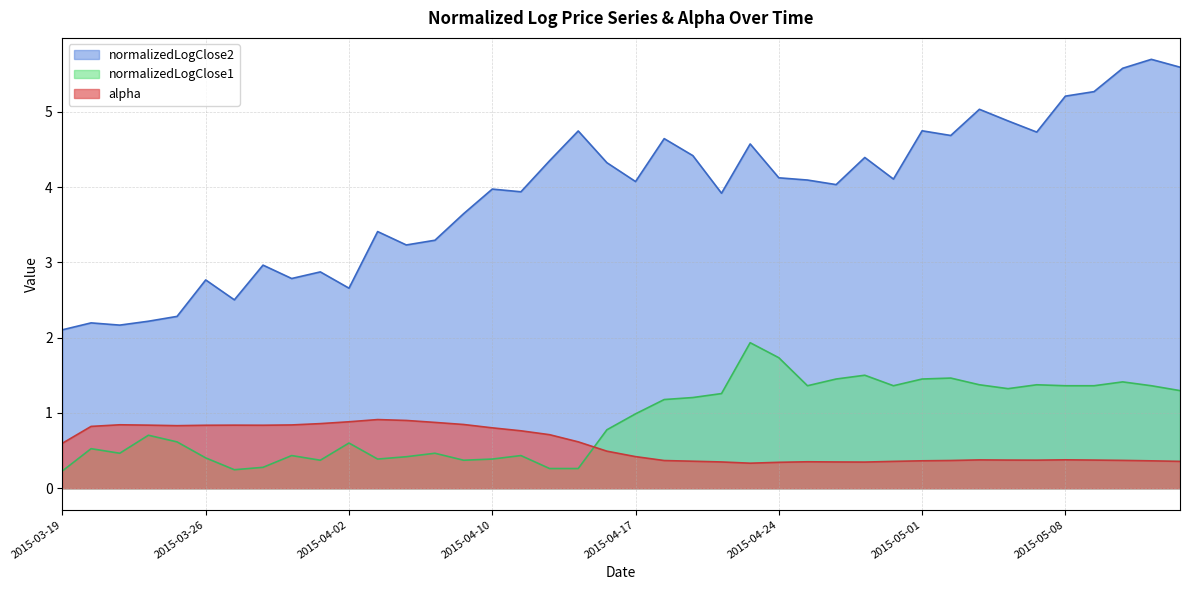

What are all the series names shown in the legend?

normalizedLogClose2, normalizedLogClose1, alpha